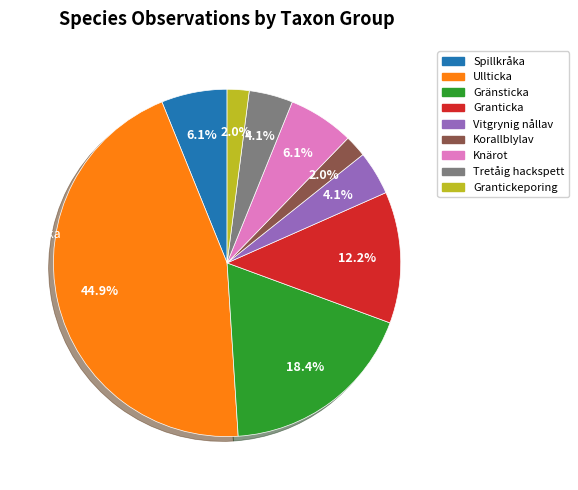

How many segments does this pie chart have?

9